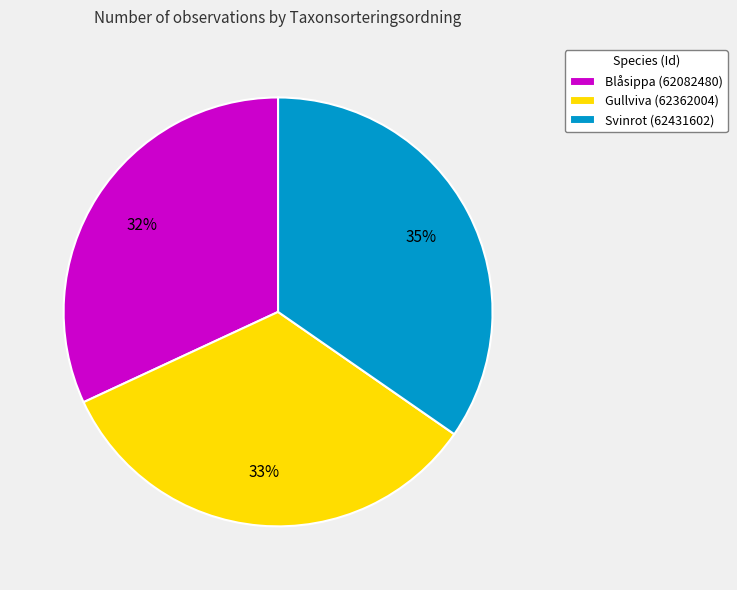

Is it true that Blåsippa (62082480) is 39% of the pie?

False